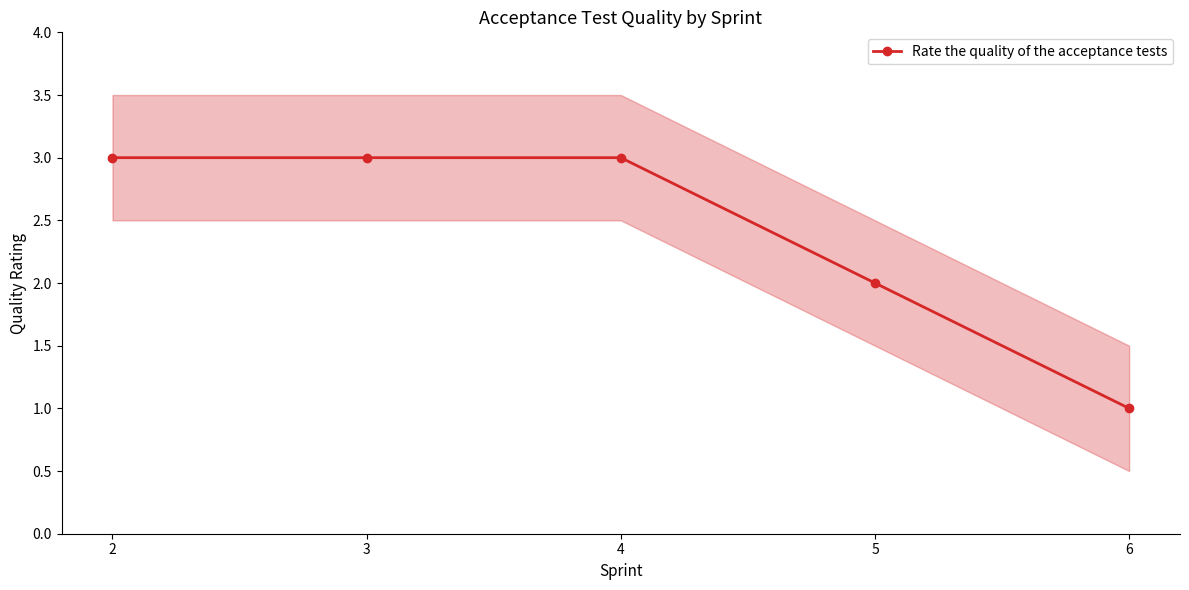

What is the sum of the values at 2 and 6?

4